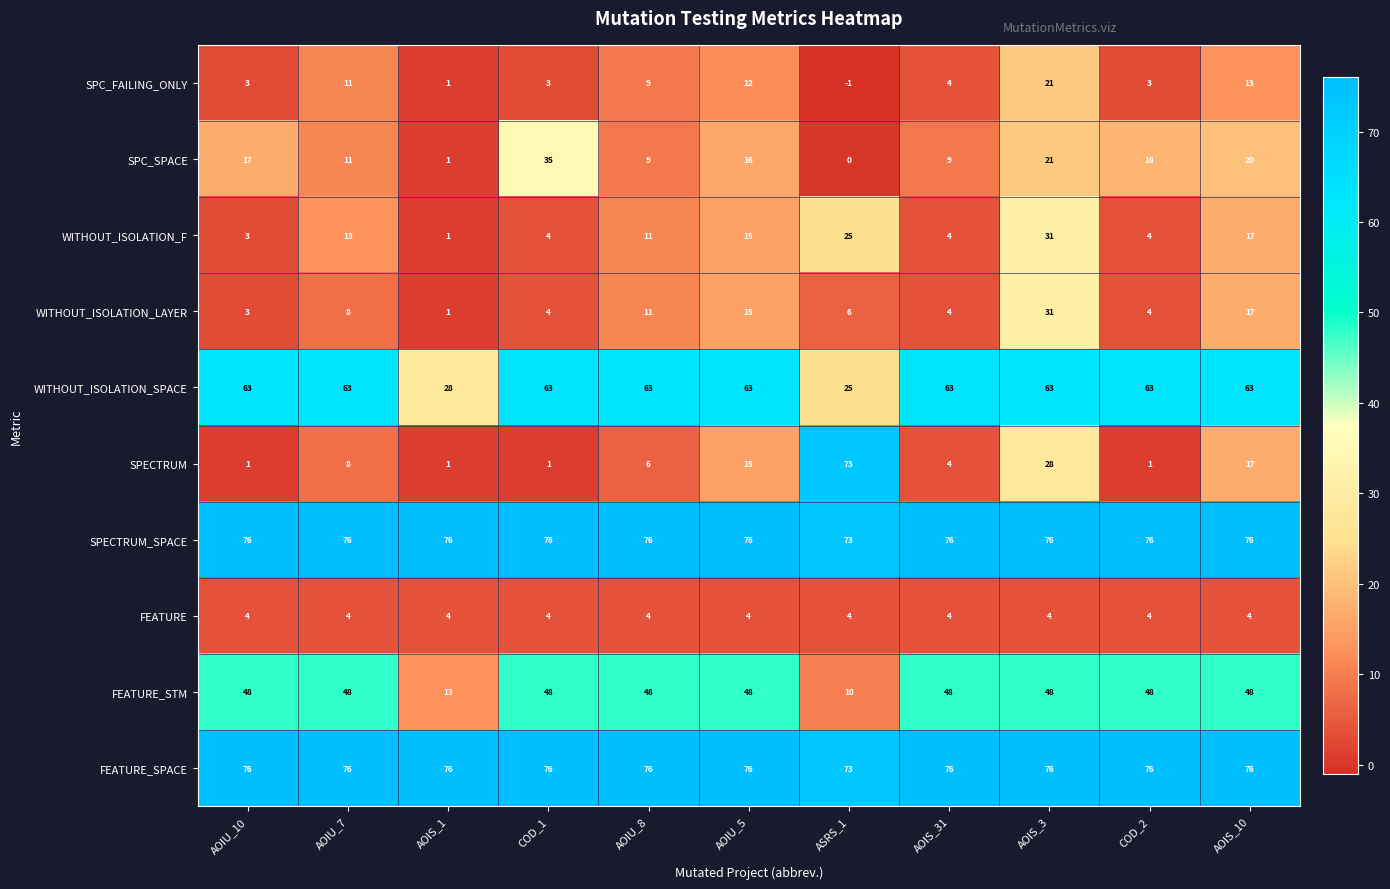

What is the average value of the WITHOUT_ISOLATION_LAYER series?

9